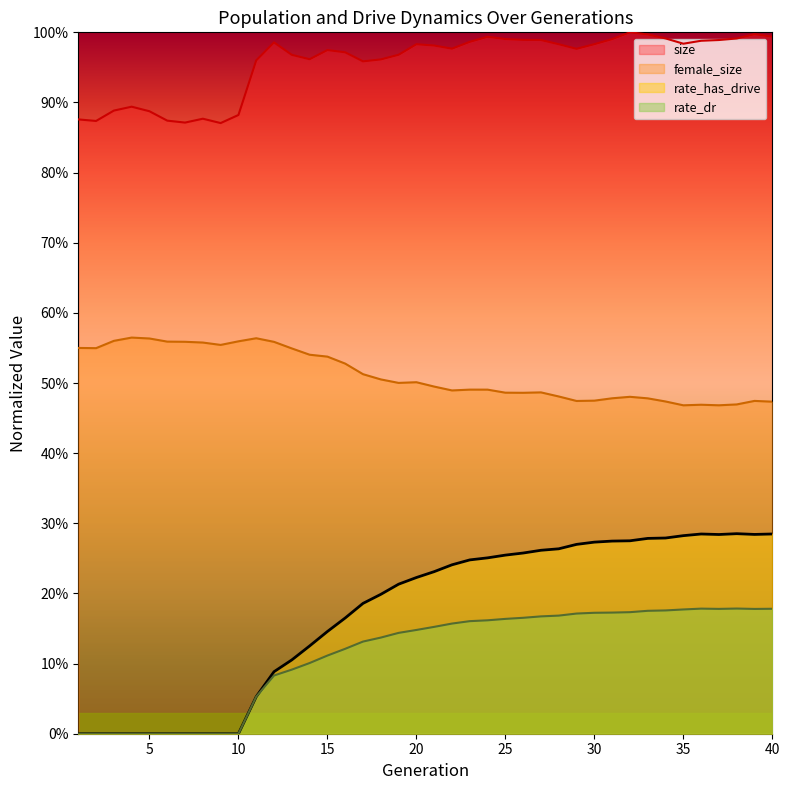

Which series has the widest spread of values?

rate_has_drive